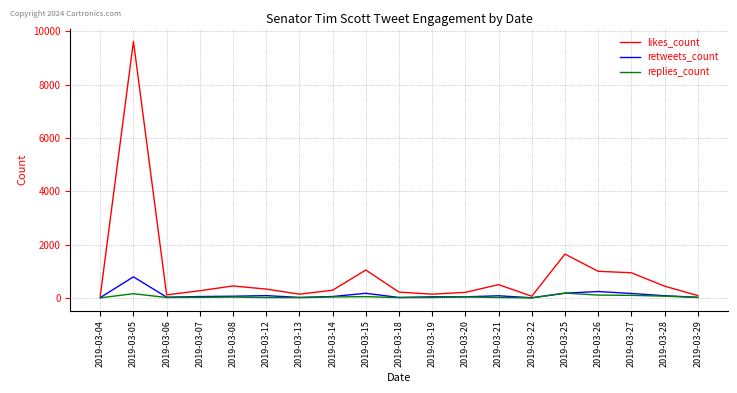

What value does the replies_count series have at 2019-03-07?

26